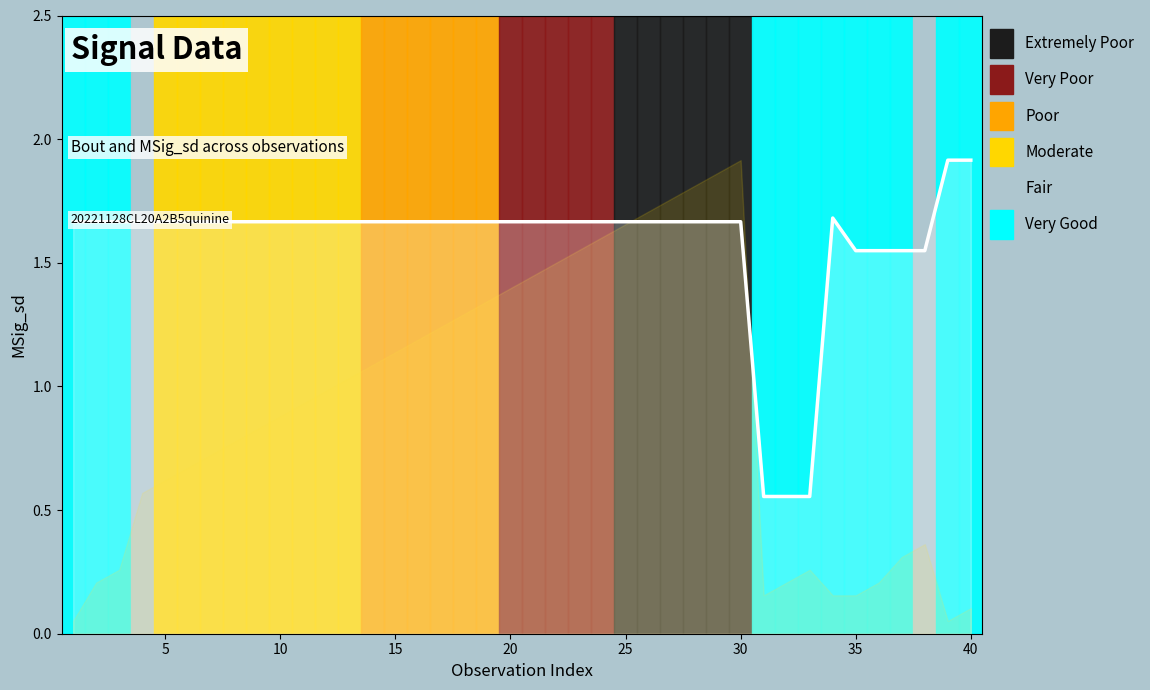

Does the chart have visible grid lines?

No